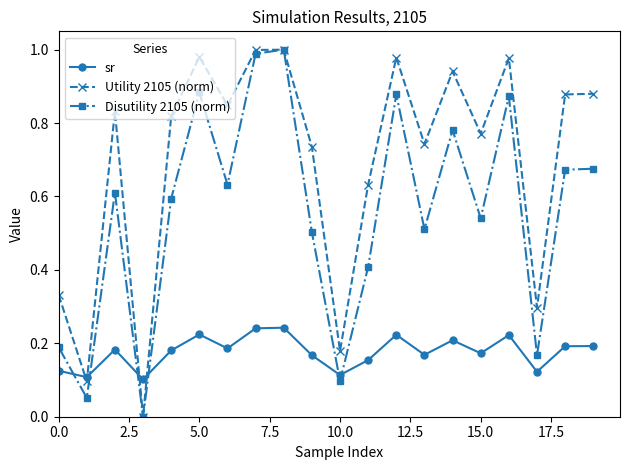

What are all the series names shown in the legend?

sr, Utility 2105 (norm), Disutility 2105 (norm)